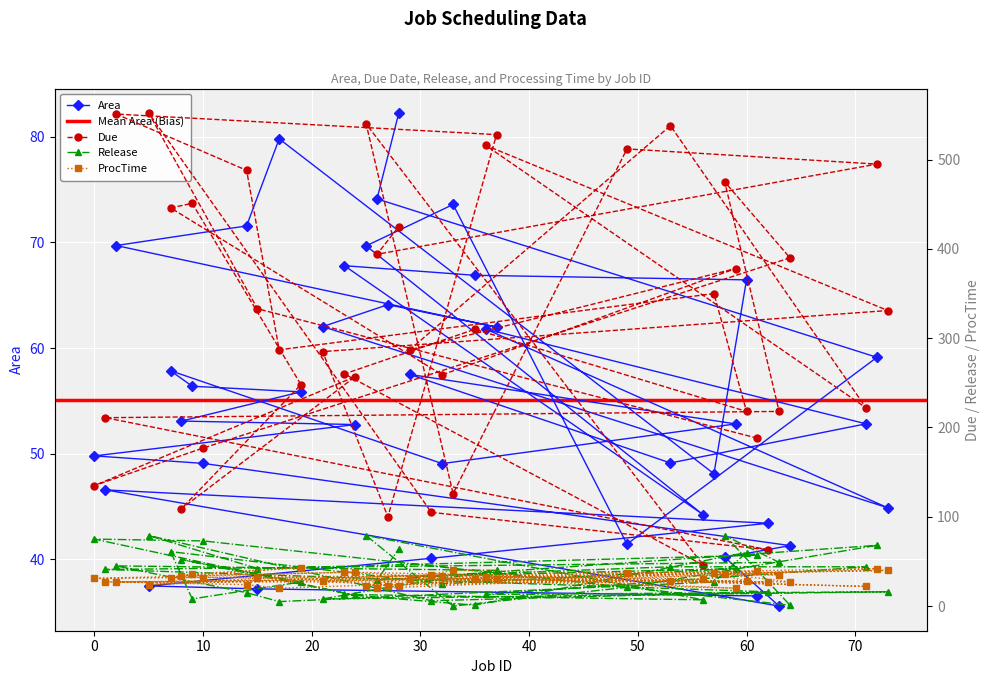

What position from the right is 14?

13